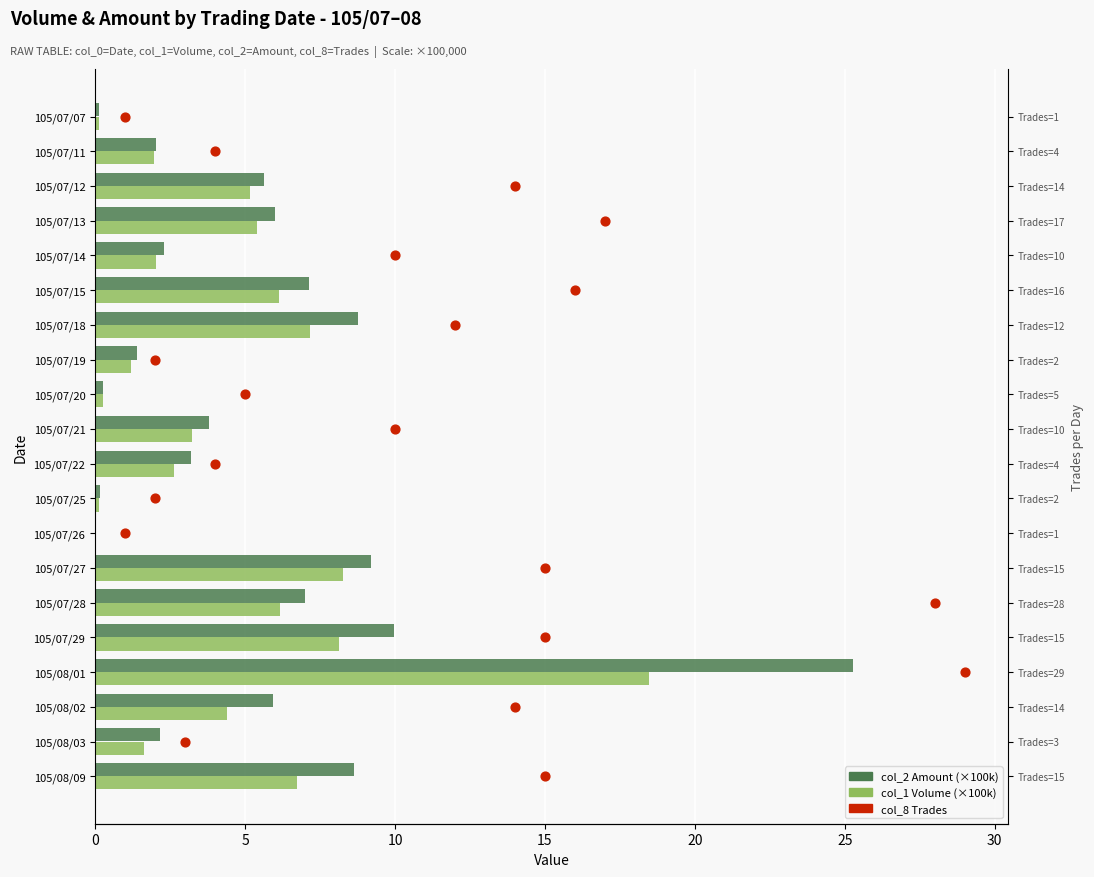

Is the value of col_8 (Trades) at 10 greater than the value of col_1 (Volume ×100k) at 30?

No